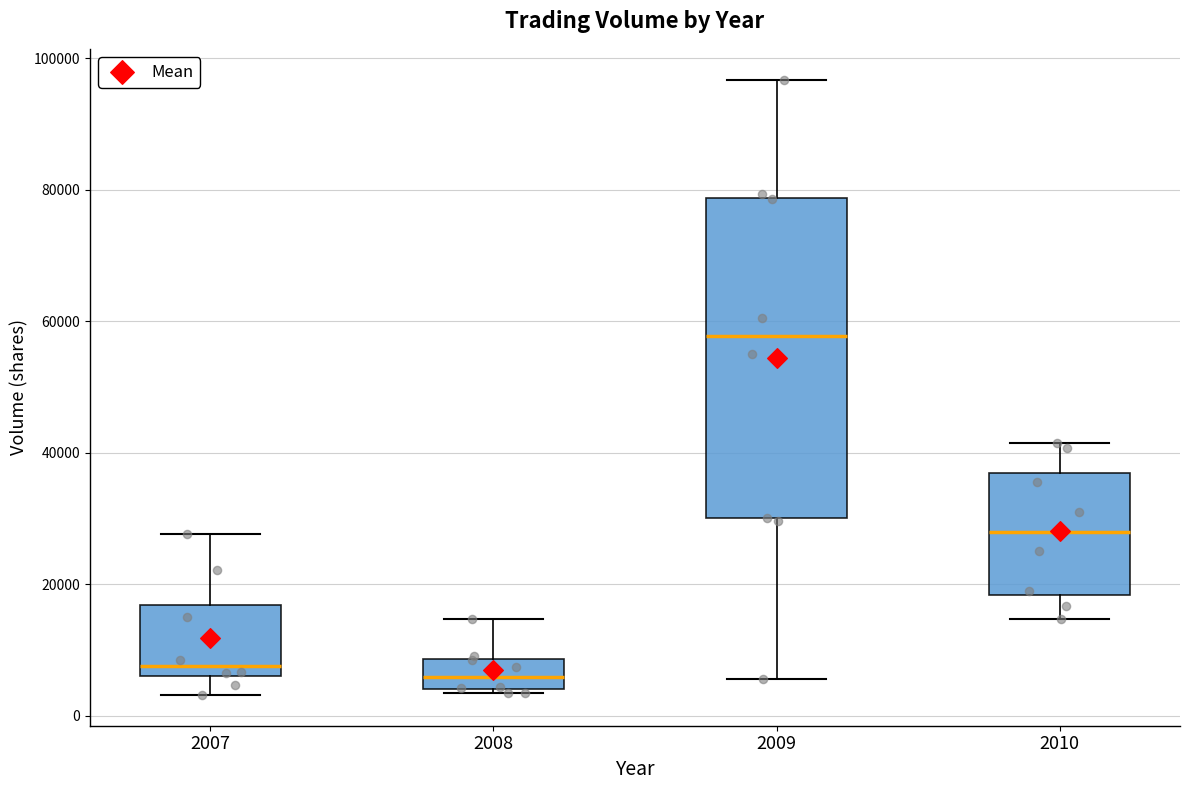

Where is the lower edge of the box at x = 2009 on the y-axis? The values are not printed on the chart, so give them approximately, as read against the axis.

30000